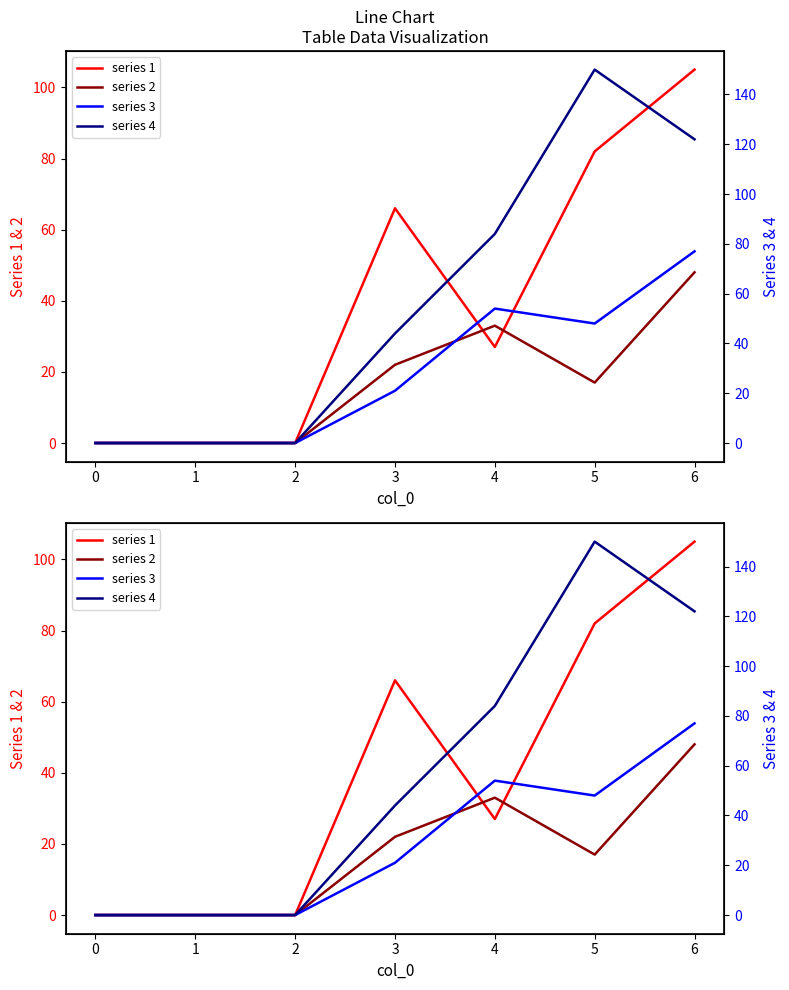

How many lines are shown in the chart?

4